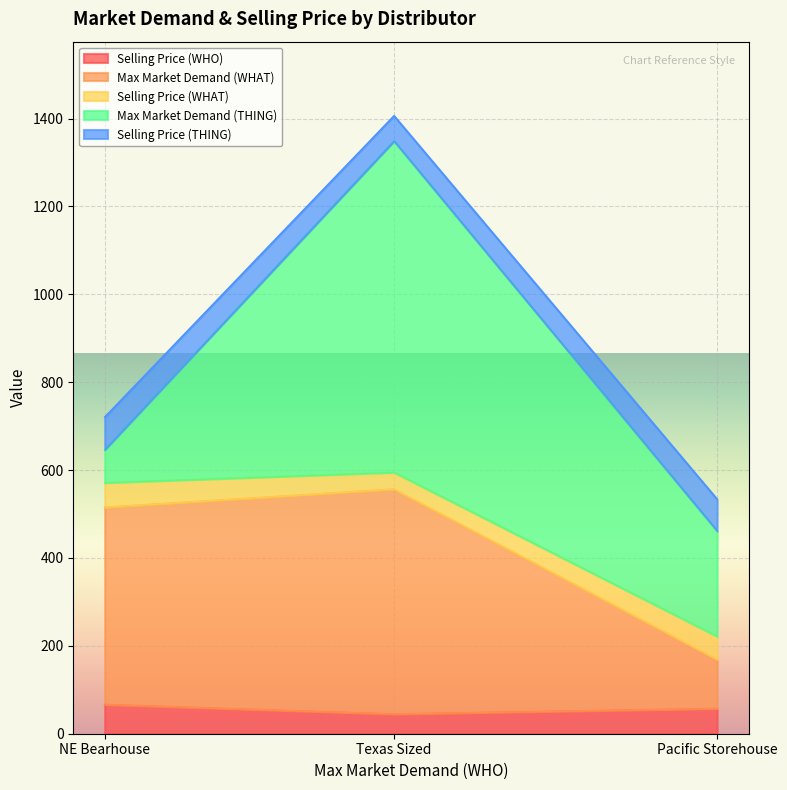

Rank the series at Texas Sized from highest to lowest value.

Max Market Demand (THING), Max Market Demand (WHAT), Selling Price (THING), Selling Price (WHO), Selling Price (WHAT)